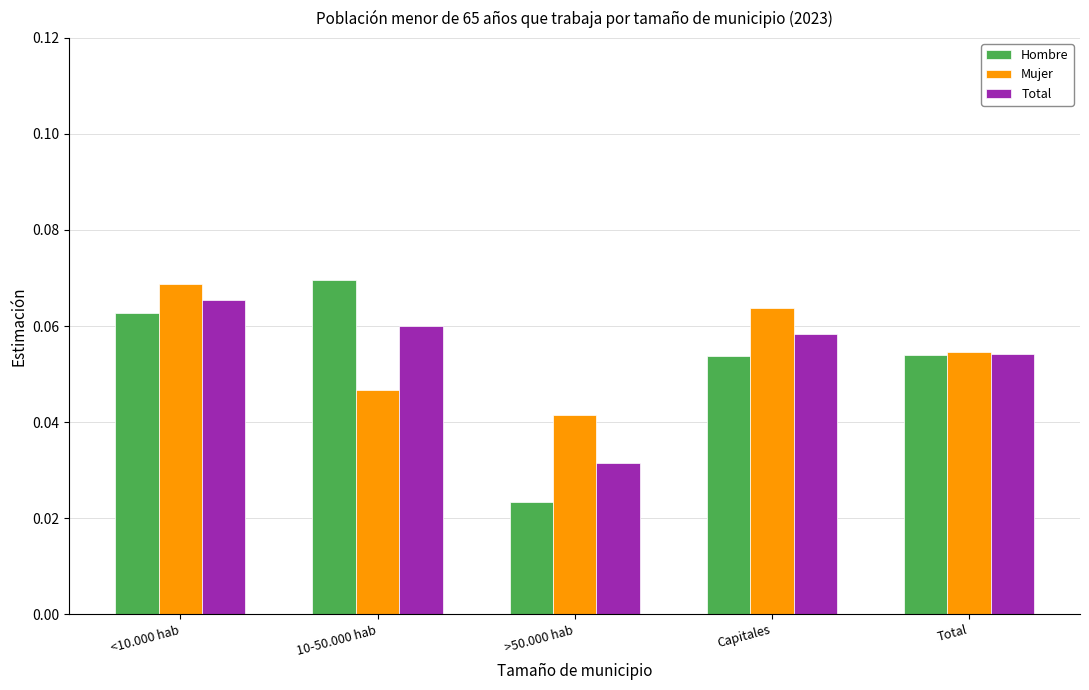

The value of Total at Capitales is 0.0. True or false?

False